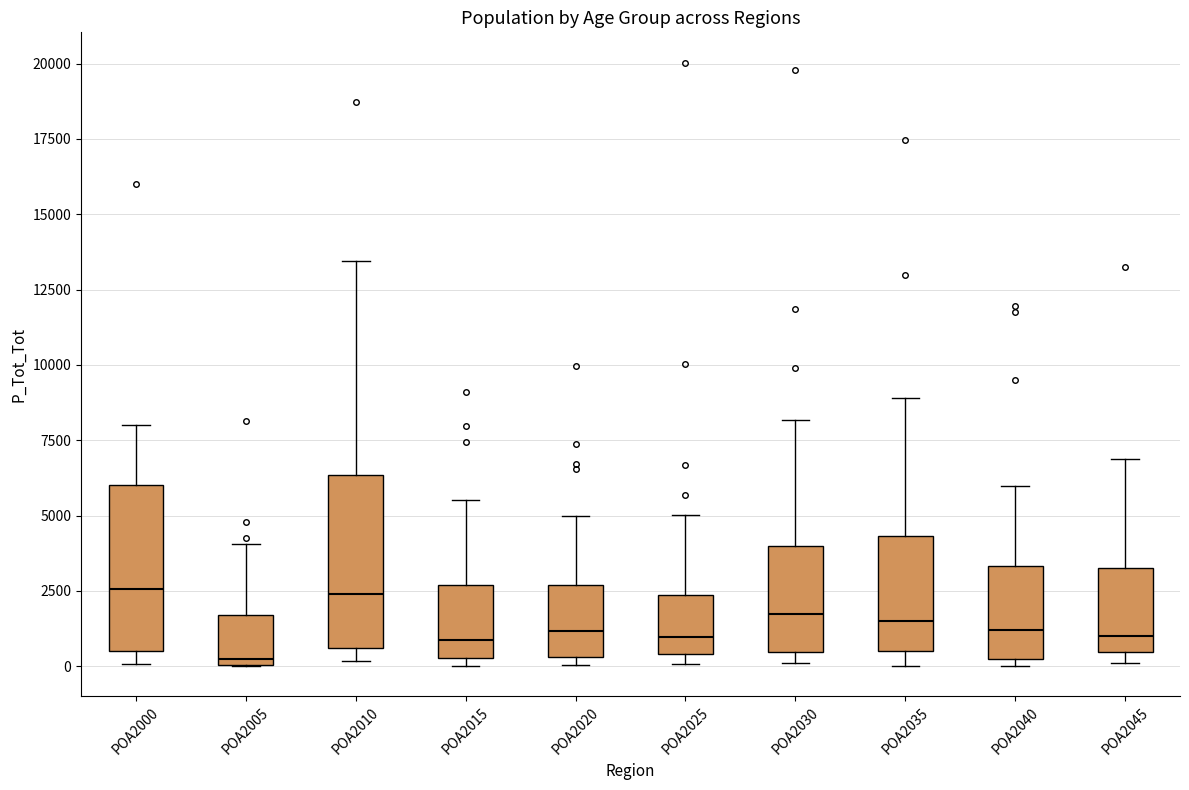

Where is the lower edge of the box for POA2005 on the y-axis? The values are not printed on the chart, so give them approximately, as read against the axis.

0